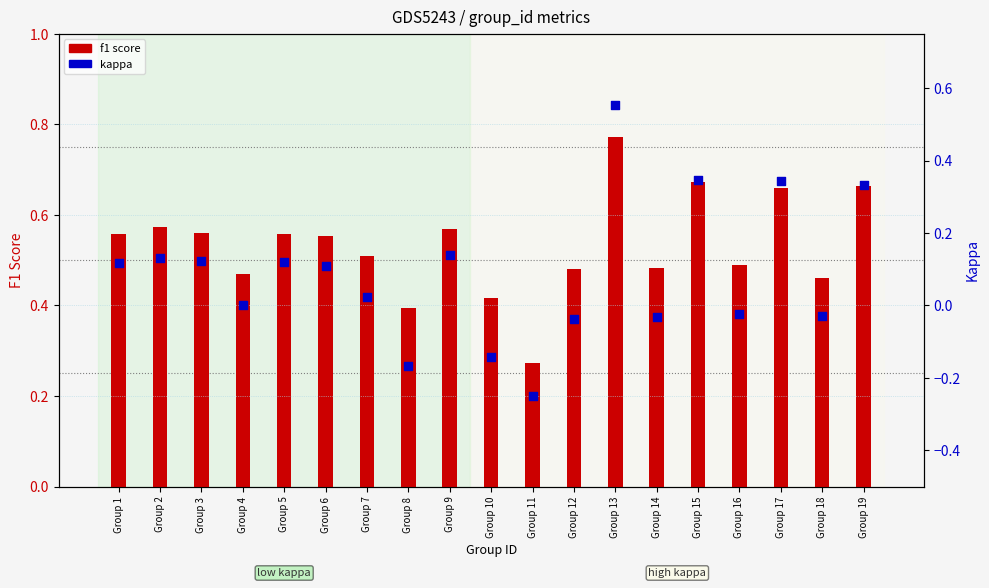

Which series contains the lowest Y value?

kappa